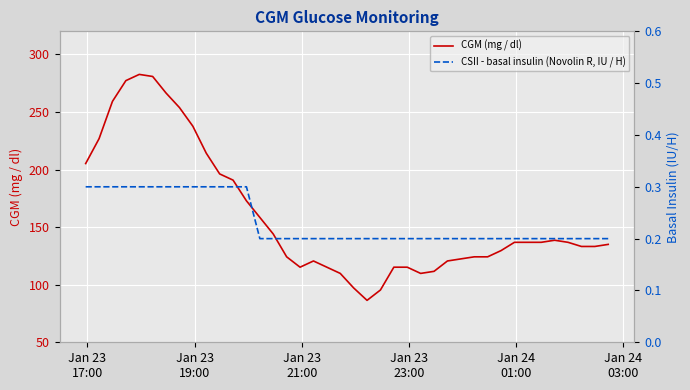

Reading left to right, list all the values displayed in this chart.

CGM (mg / dl): 205.2	226.8	259.2	277.2	282.6	280.8	266.4	253.8	237.6	214.2	196.2	190.8	172.8	158.4	144.0	124.2	115.2	120.6	115.2	109.8	97.2	86.4	95.4	115.2	115.2	109.8	111.6	120.6	122.4	124.2	124.2	129.6	136.8	136.8	136.8	138.6	136.8	133.2	133.2	135.0
CSII - basal insulin (Novolin R, IU / H): 0.3	0.3	0.3	0.3	0.3	0.3	0.3	0.3	0.3	0.3	0.3	0.3	0.3	0.2	0.2	0.2	0.2	0.2	0.2	0.2	0.2	0.2	0.2	0.2	0.2	0.2	0.2	0.2	0.2	0.2	0.2	0.2	0.2	0.2	0.2	0.2	0.2	0.2	0.2	0.2